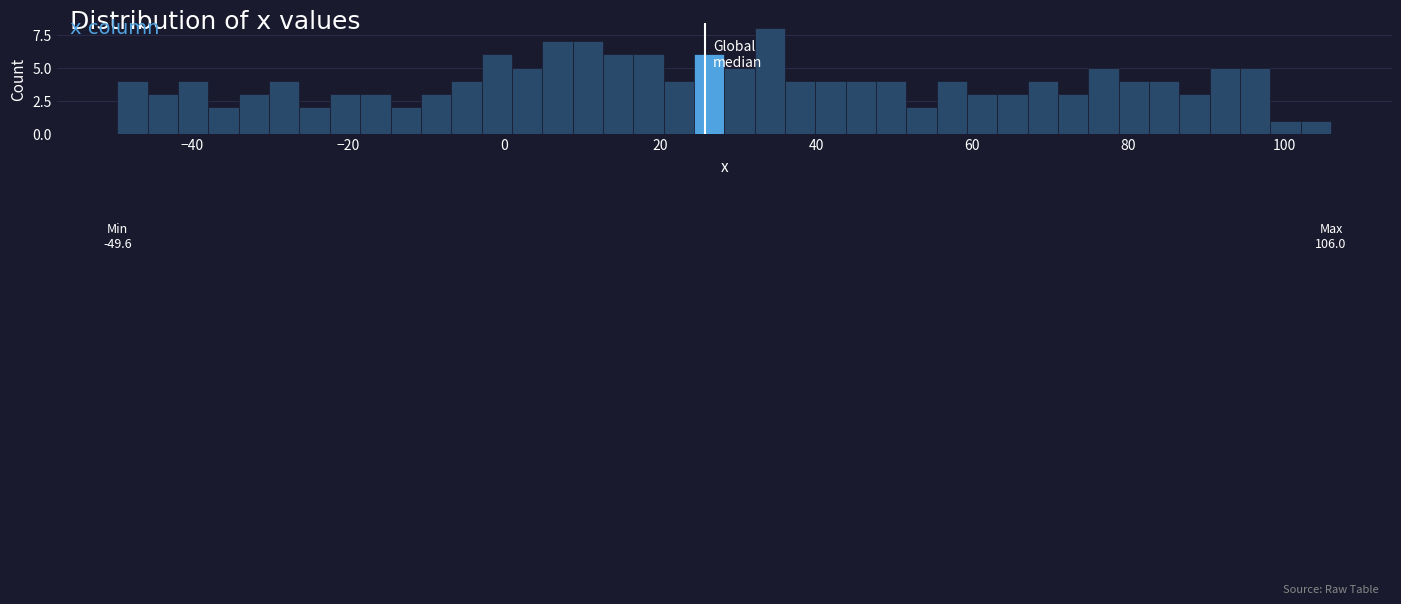

Read against the x-axis, roughly where is the centre of the tallest bar?

34